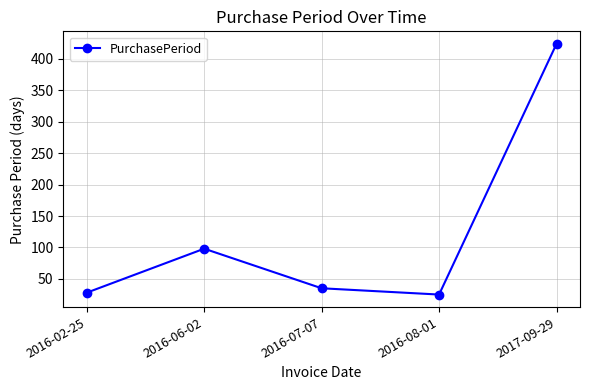

What is the maximum value shown in the chart?

424